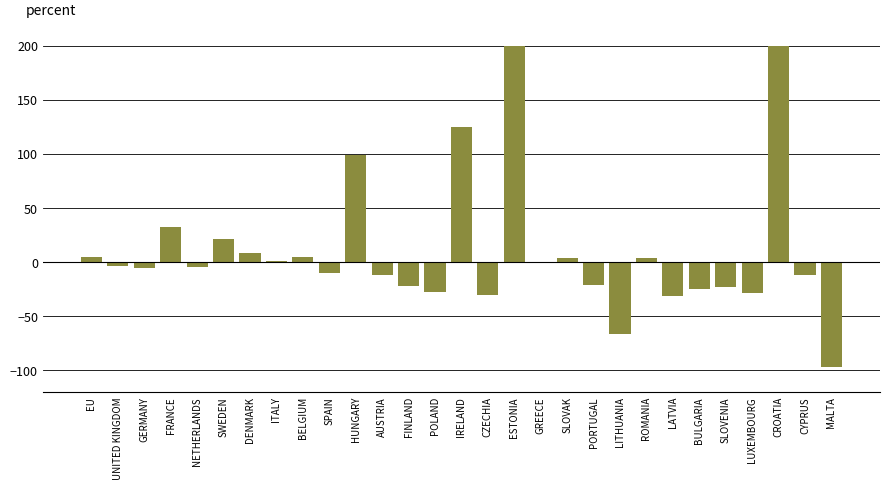

Between CROATIA and LITHUANIA, which is larger?

CROATIA